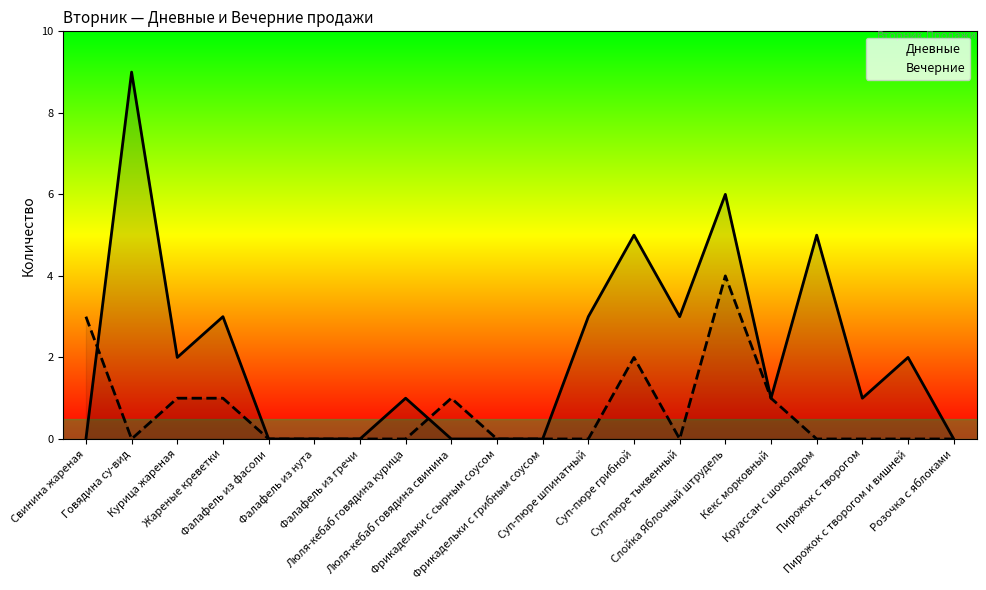

Which series has the largest range (max minus min)?

Дневные